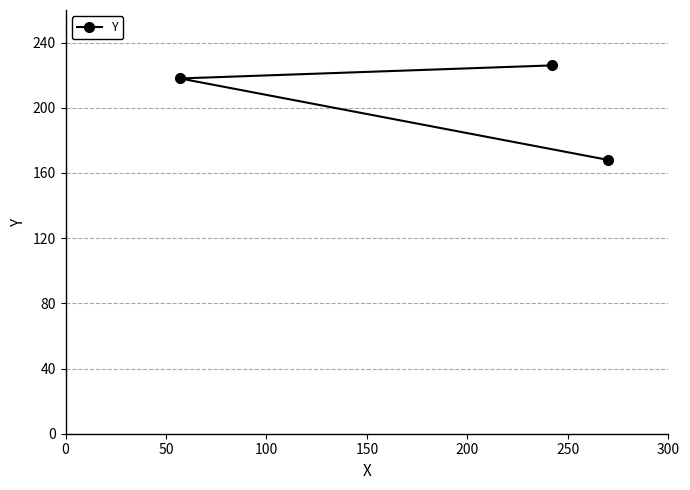

What is the minimum value shown in the chart?

168